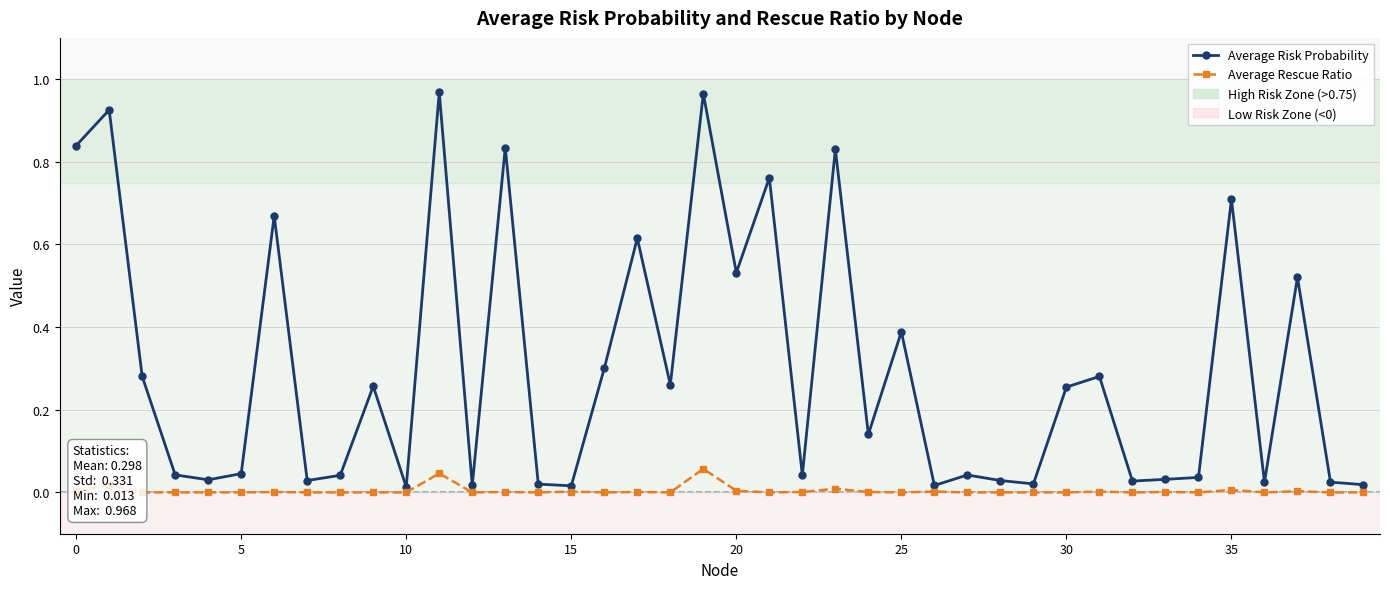

Rank the series by their average value, from lowest to highest.

Average Rescue Ratio, Average Risk Probability